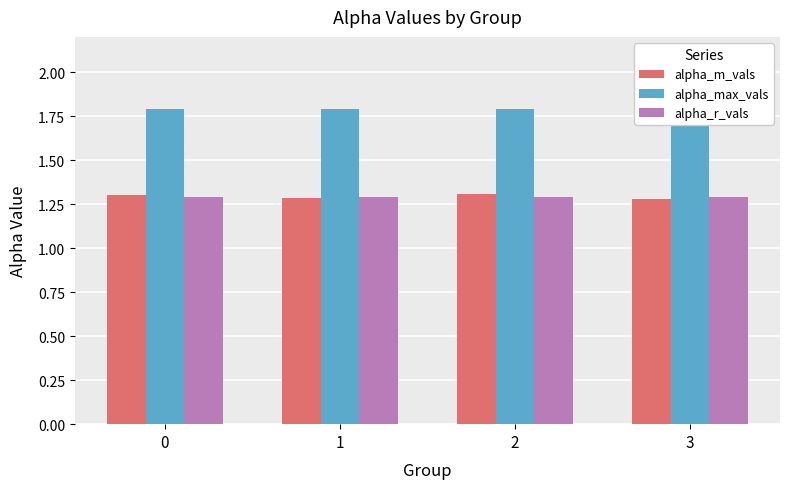

What are all the series names shown in the legend?

alpha_m_vals, alpha_max_vals, alpha_r_vals